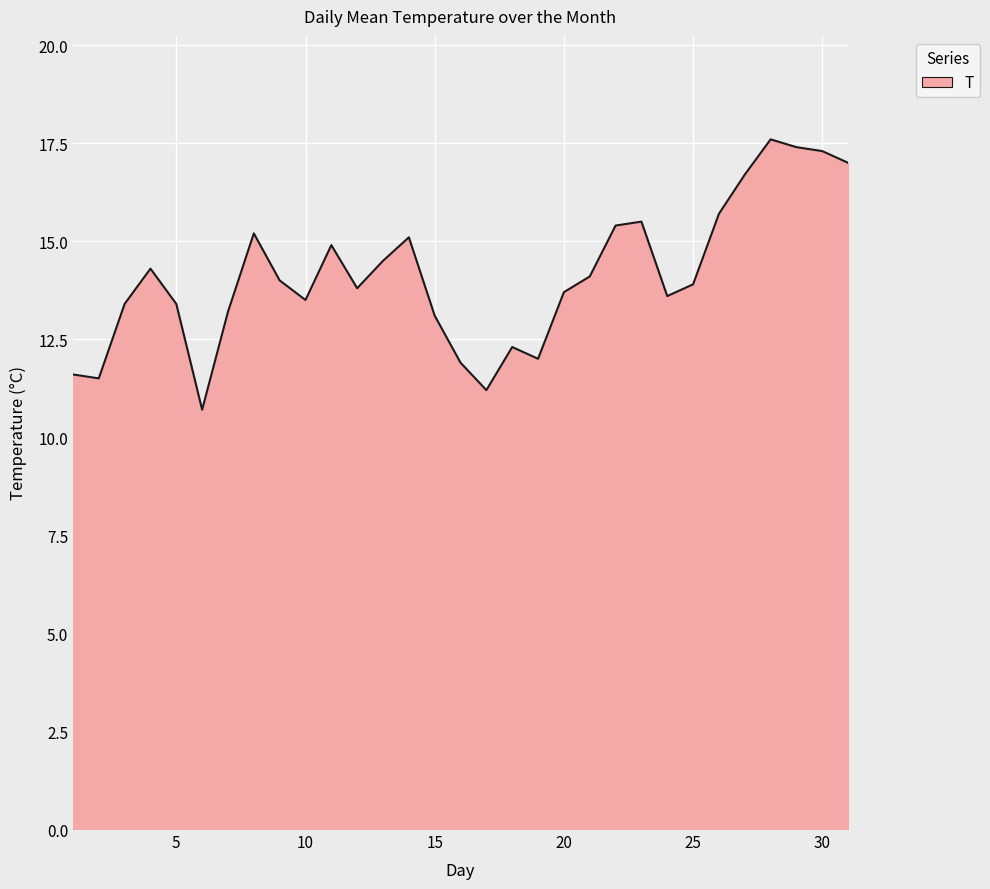

What is the minimum value shown in the chart?

10.7